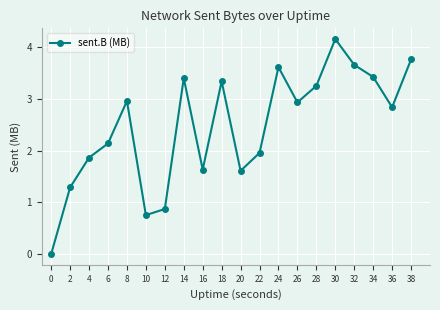

How many lines are shown in the chart?

1